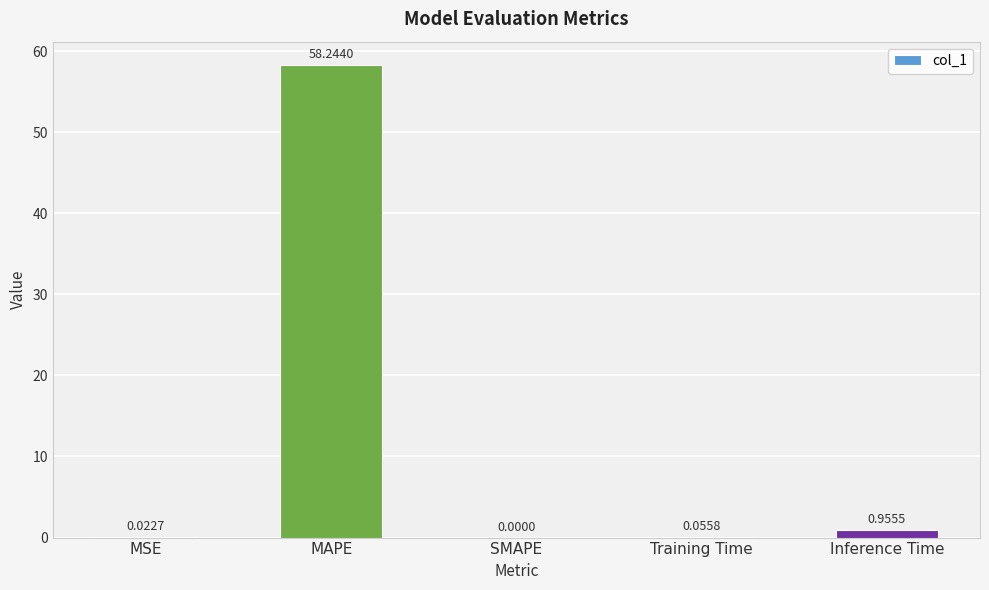

Which has a higher value, MAPE or MSE?

MAPE